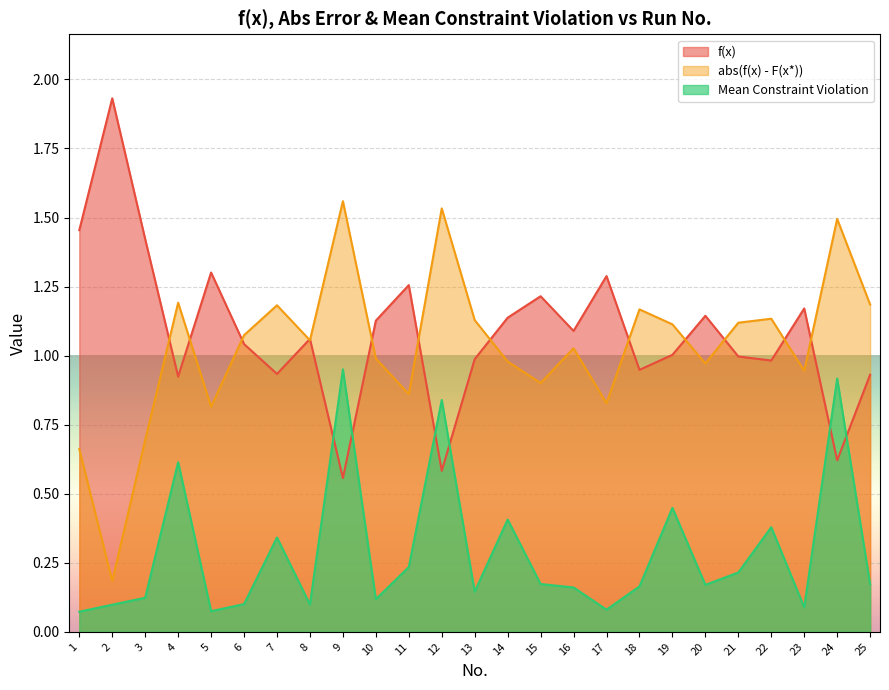

Rank the series at 20 from lowest to highest value.

Mean Constraint Violation, abs(f(x) - F(x*)), f(x)